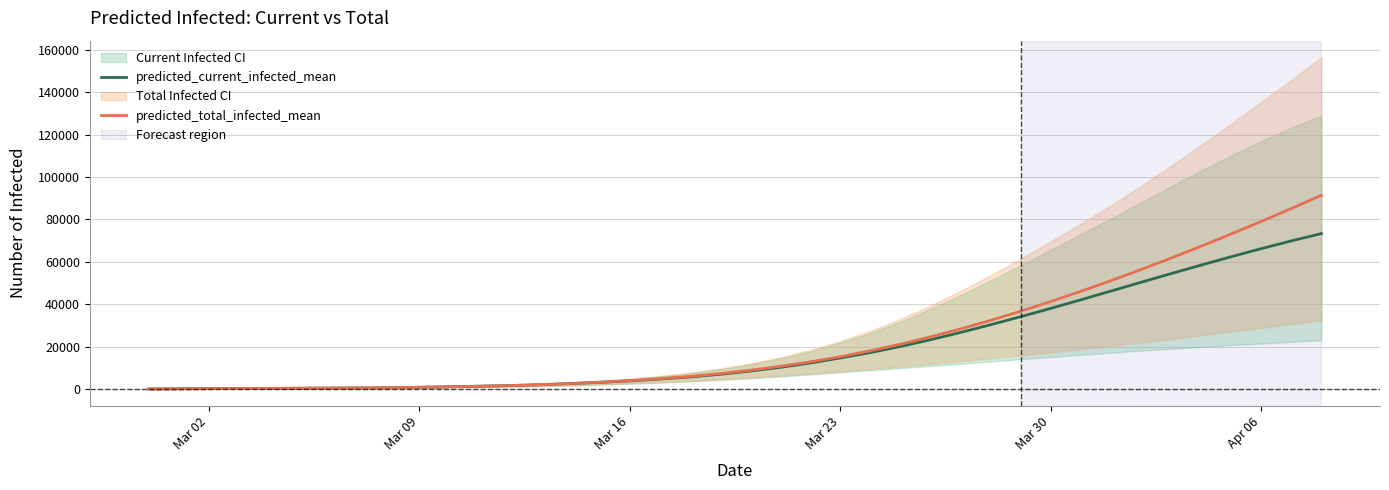

How many distinct data groups are displayed?

2